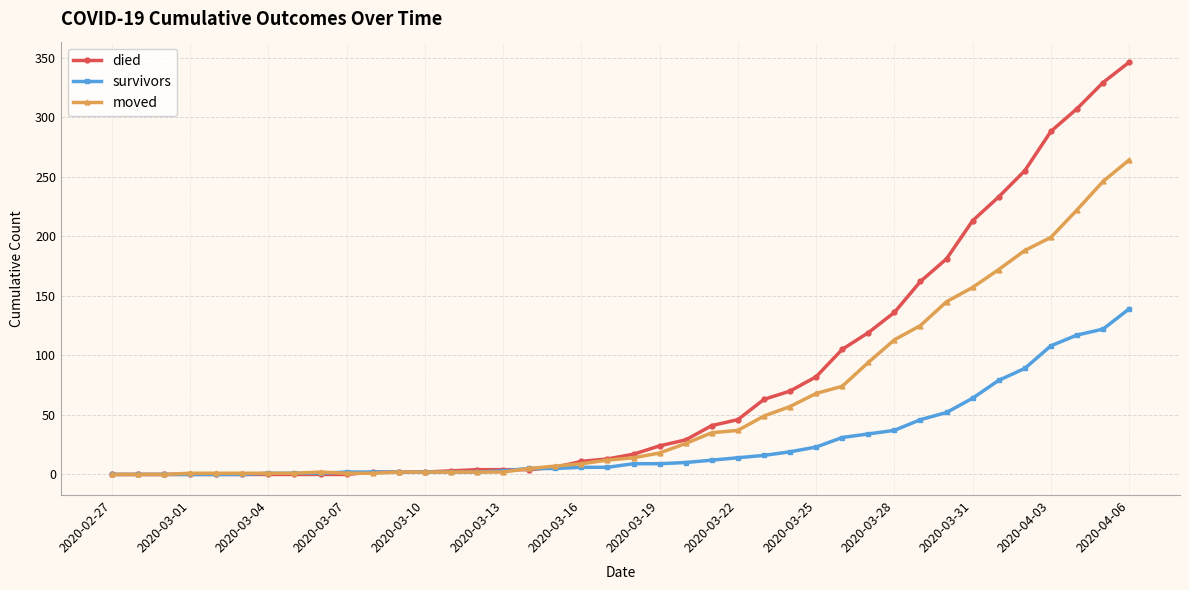

List the series in order of their peak value, highest first.

died, moved, survivors